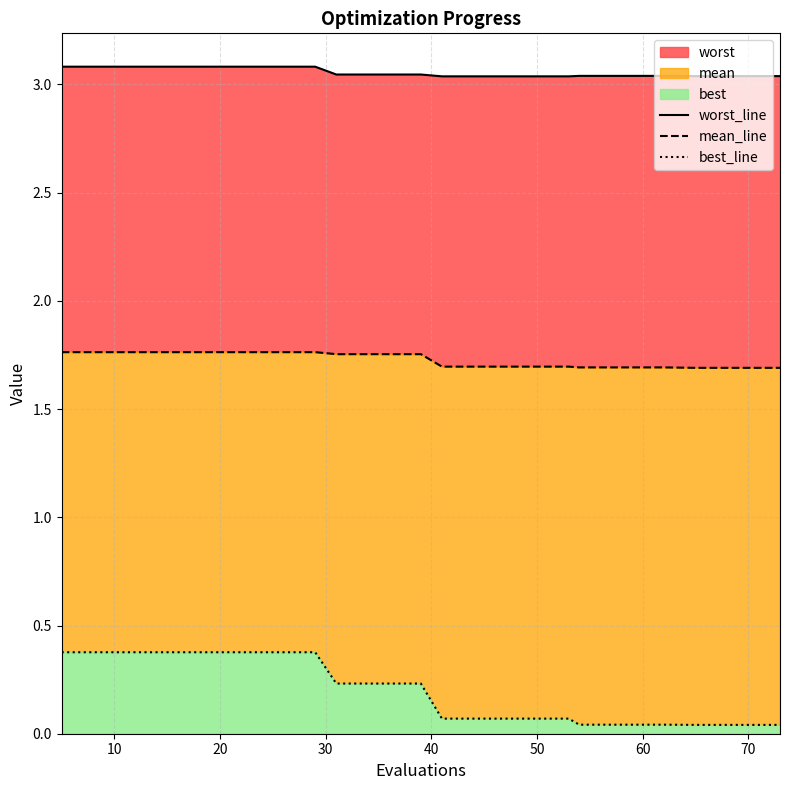

How many worst_line values are between 3 and 4?

20